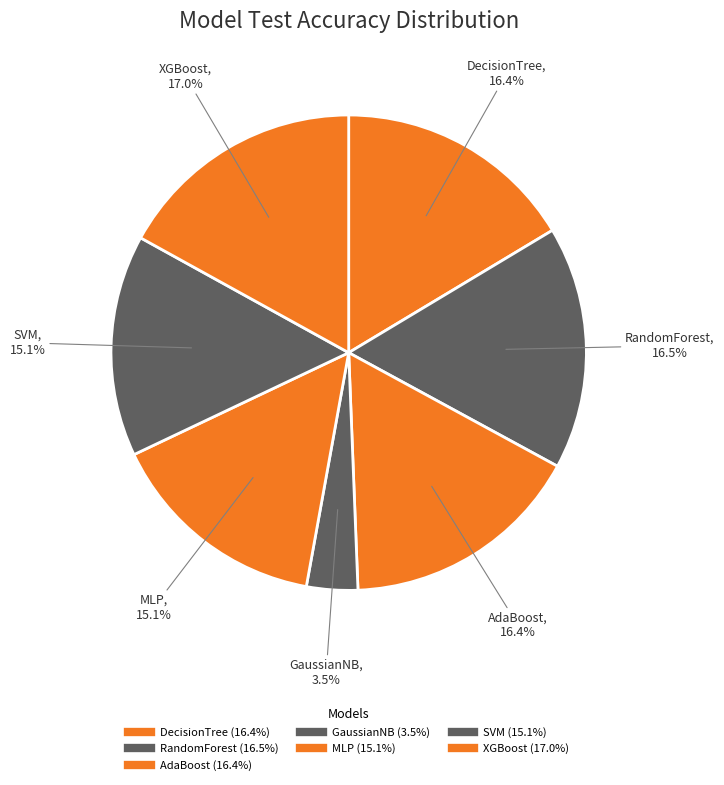

Which has a higher value, GaussianNB or SVM?

SVM